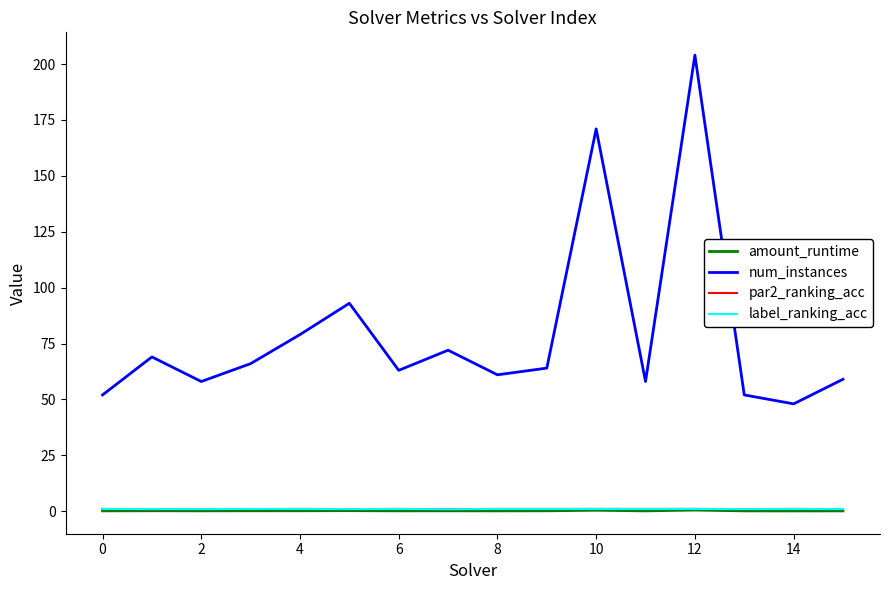

Which series has the largest total across all categories?

num_instances